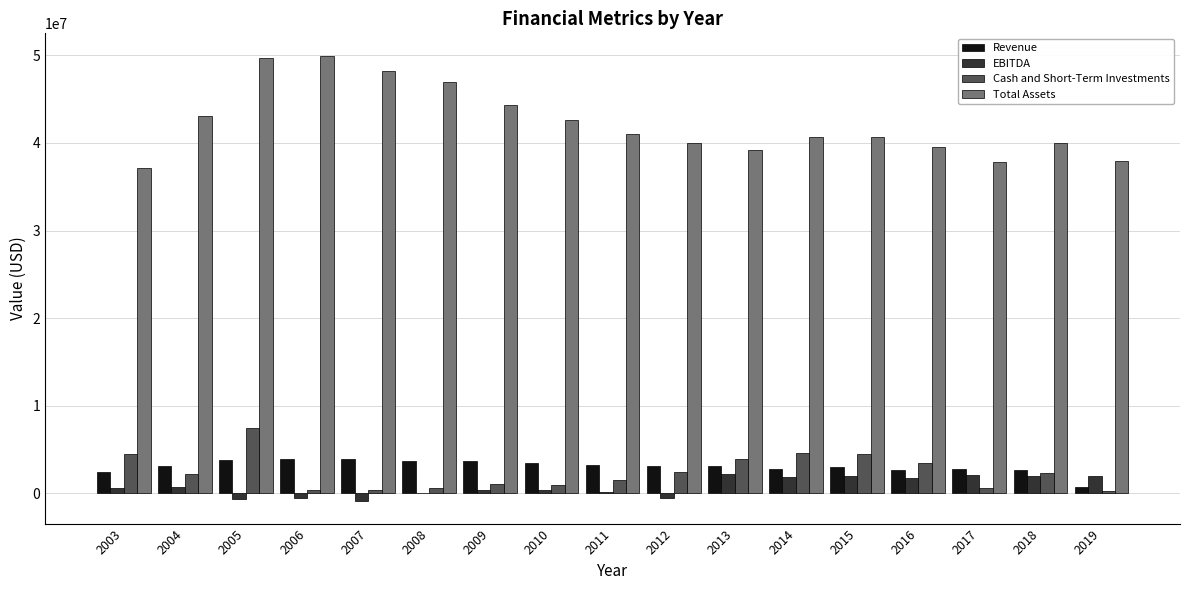

What is the difference between the EBITDA values at 2010 and 2014?

1583494